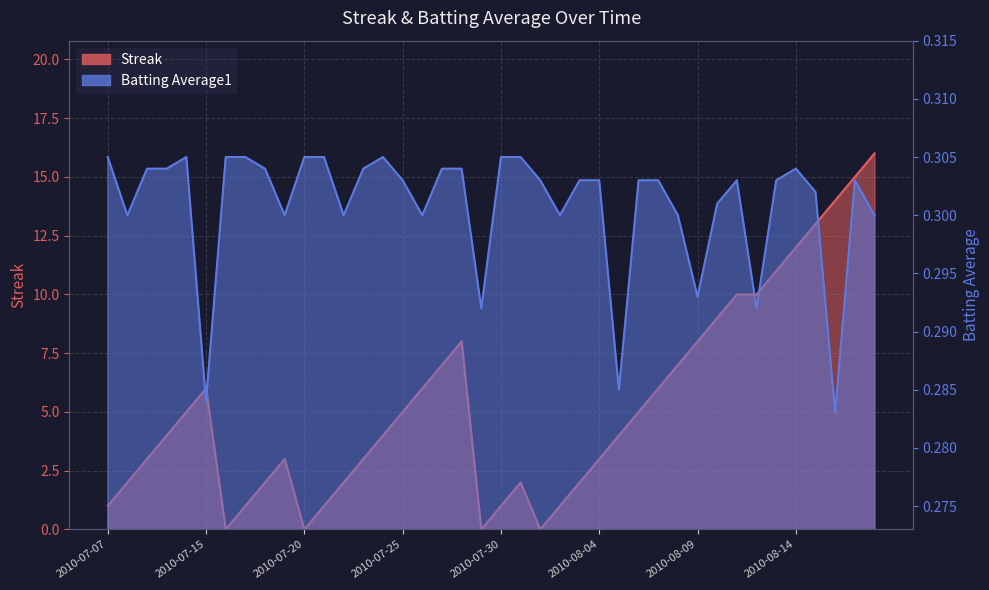

After their last crossing, which series has the higher values: Batting Average1 or Streak?

Streak